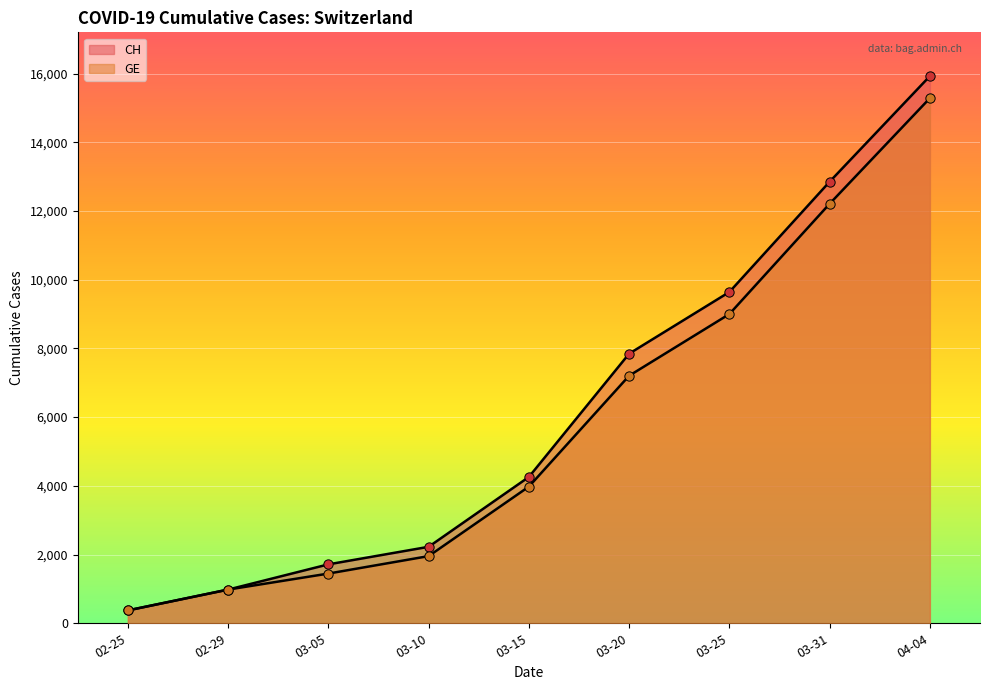

Is the value of CH at 04-04 greater than the value of GE at 02-25?

Yes